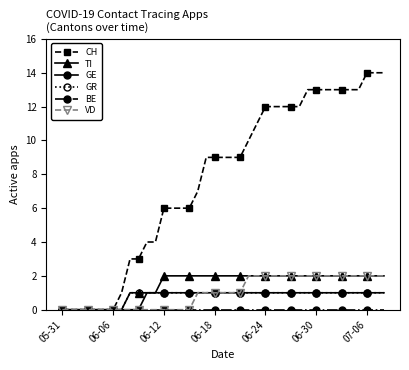

What is the value of the TI point at the 20th from the left?

2